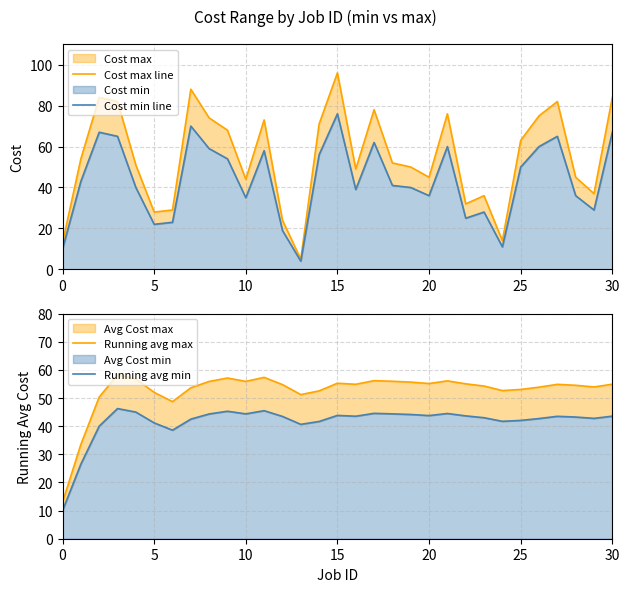

How many values in the Cost min line series exceed 41?

15